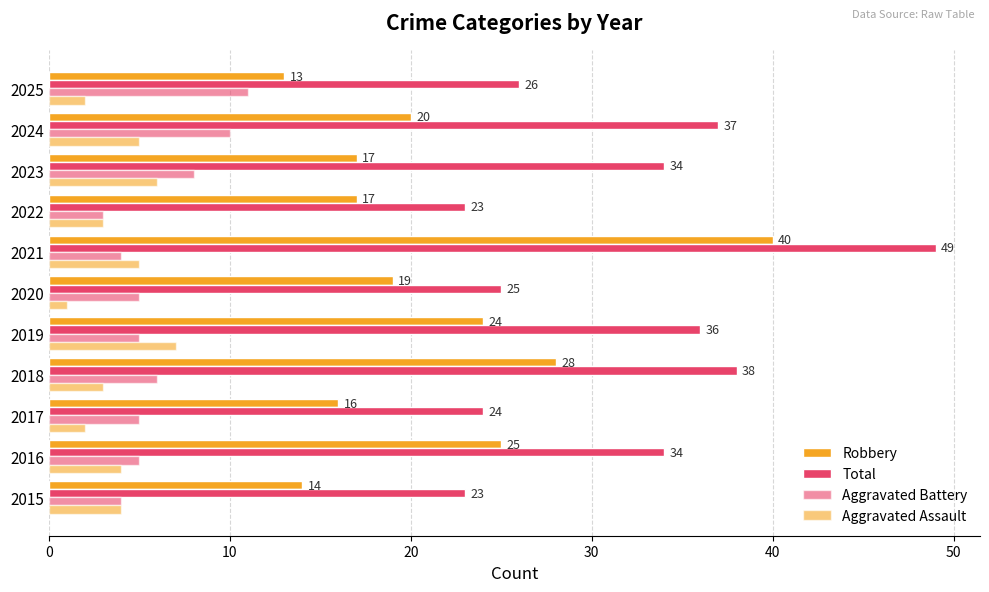

Count the number of data series in this chart.

4